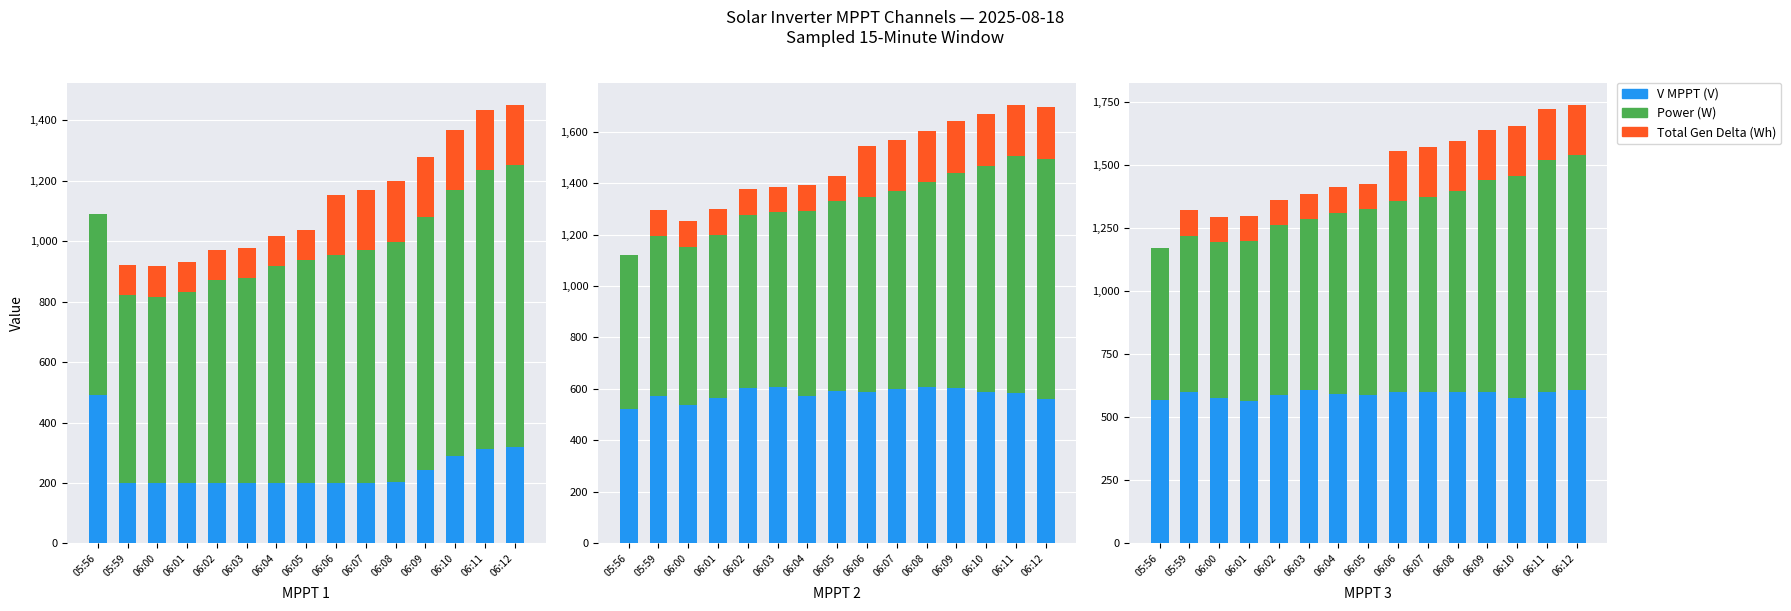

True or false: Total Gen Delta(Wh) has a value of 95.7 at 06:10.

False